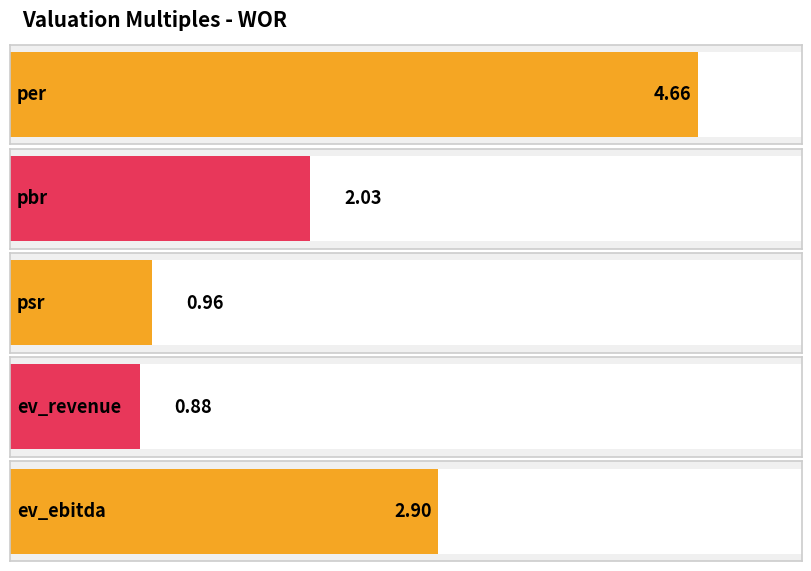

Reading right to left, transcribe all the data shown in this chart.

2.9	0.9	1.0	2.0	4.7